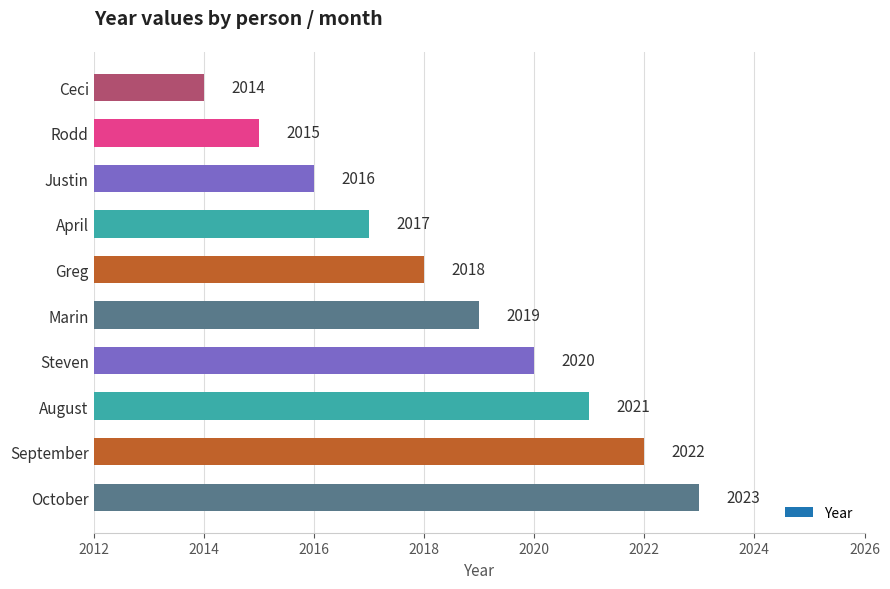

How many distinct data groups are displayed?

1